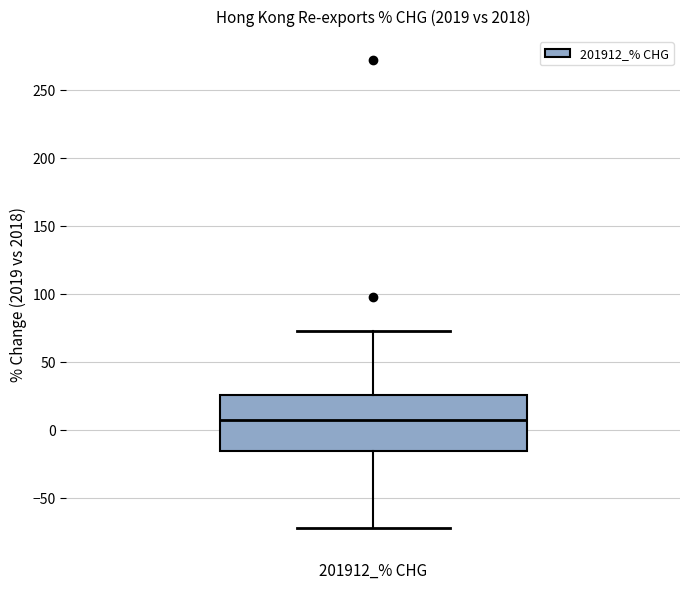

Transcribe this box plot: give where the median line is, the range the box spans, and where the two whiskers end, as read against the y-axis. The values are not printed on the chart, so give them approximately, as read against the axis.

median 10, box -15 to 25, whiskers -70 to 75